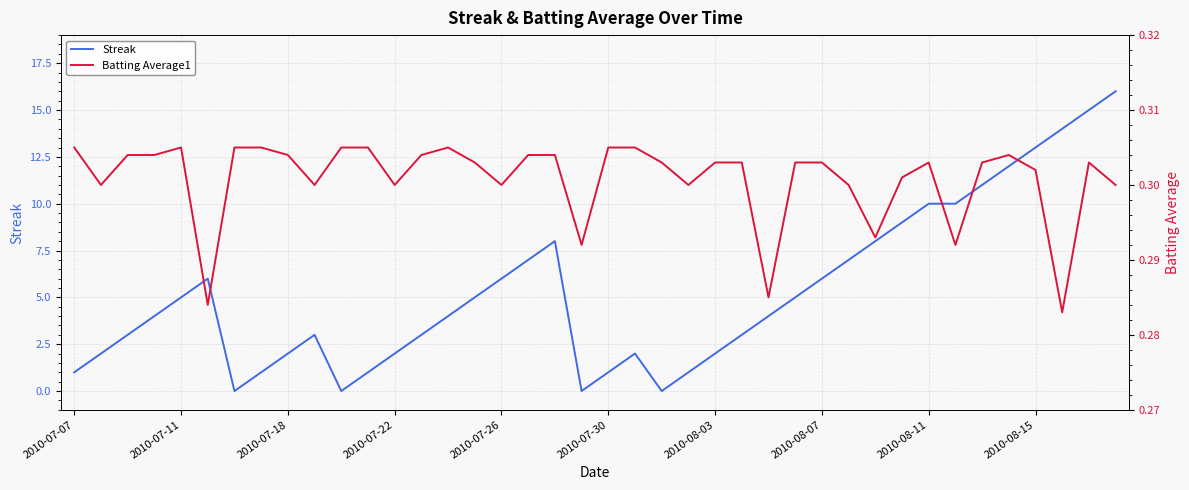

The value of Streak at 2010-07-11 is 1. True or false?

False